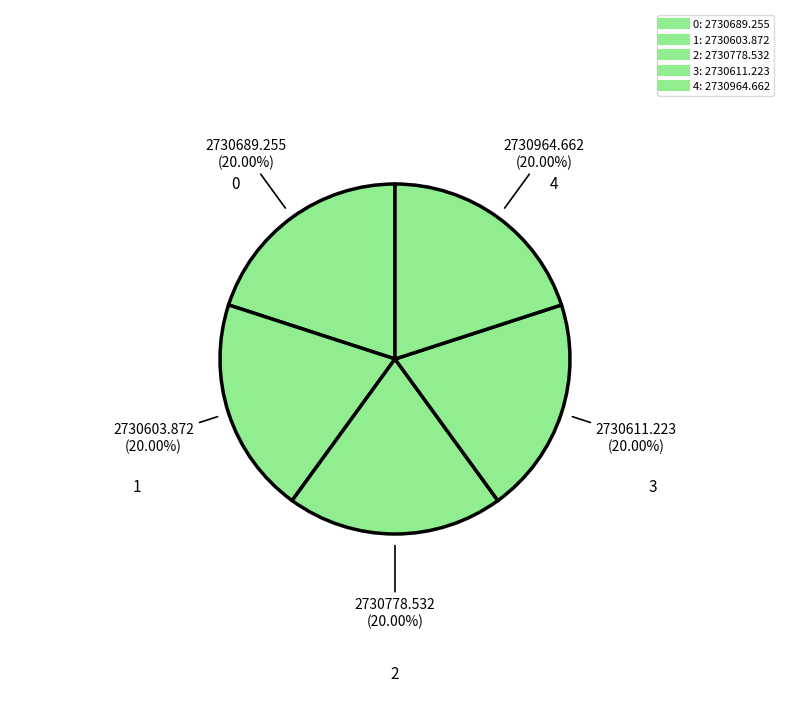

Count the number of slices in the pie.

5